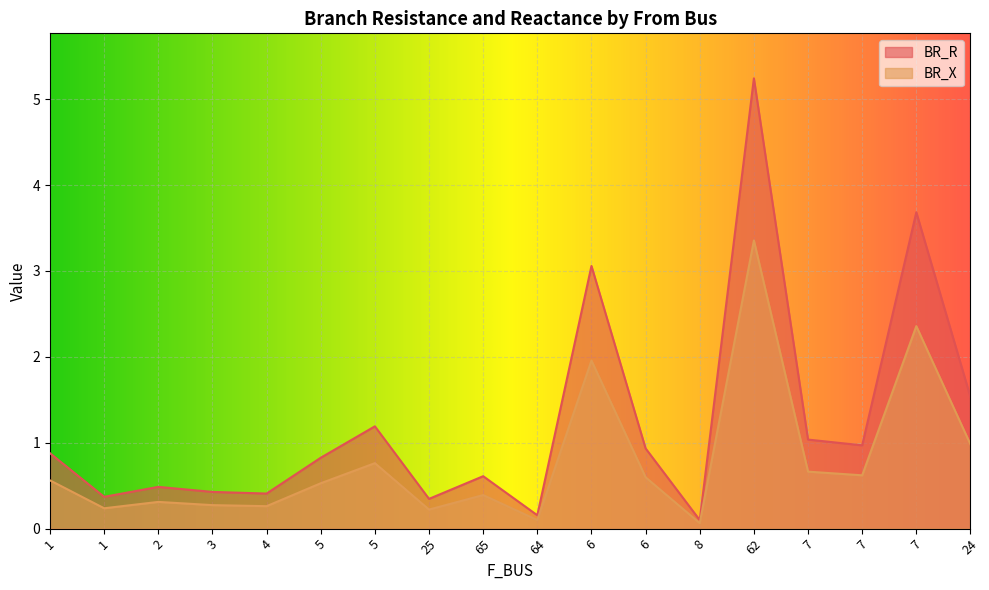

What is the difference between the highest and lowest values at 1?

0.3